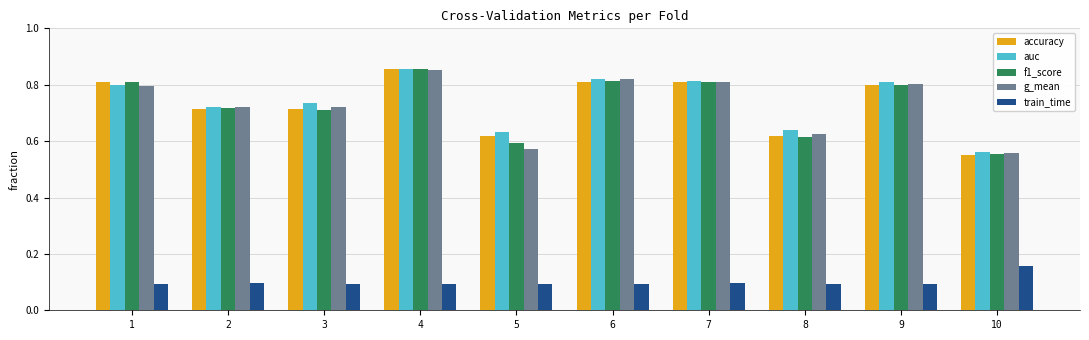

The value of auc at 9 is 0.8. True or false?

True